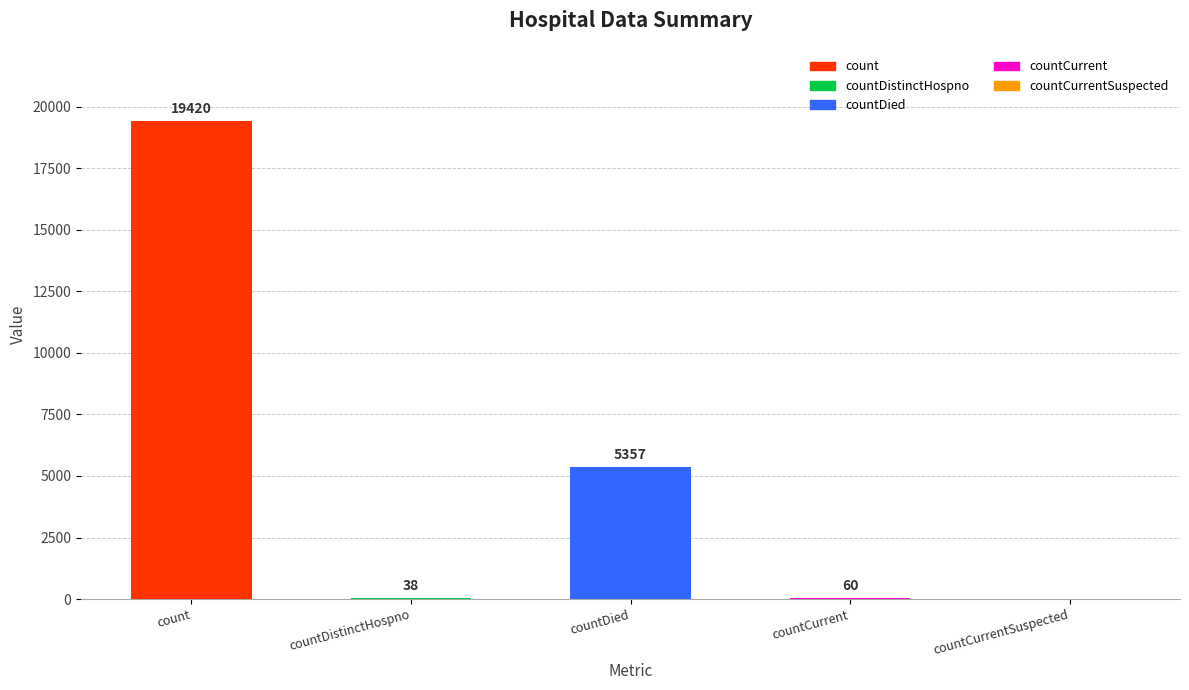

What is the sum of all values?

24875